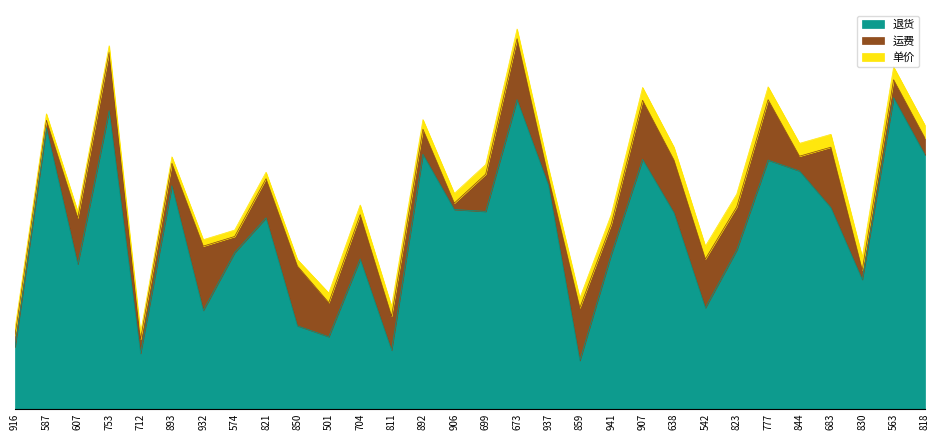

True or false: 单价 has more than 2 interior local peaks.

False